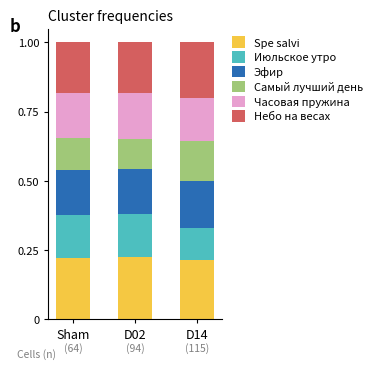

What is the total value across all series at D02?

1.0